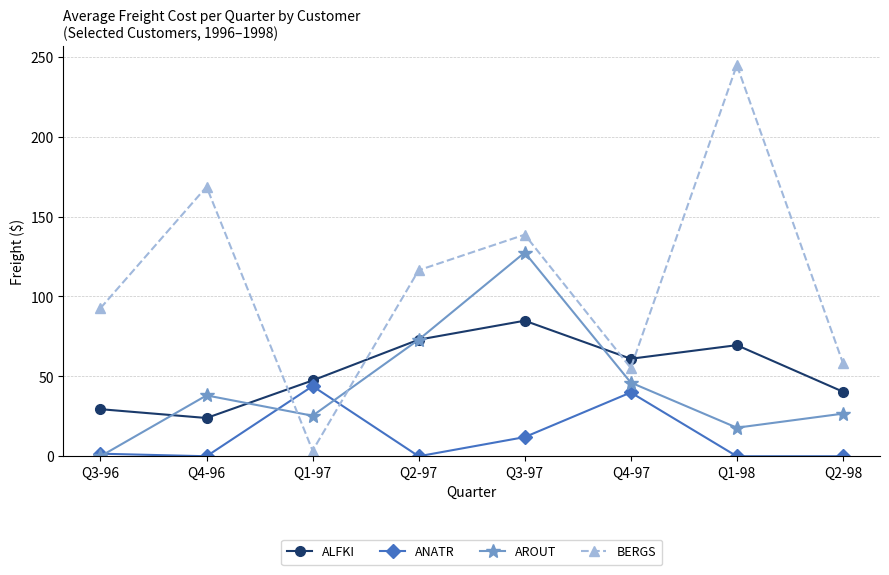

Reading left to right, list all the values displayed in this chart.

ALFKI: Q3-96=29.5	Q4-96=23.9	Q1-97=47.5	Q2-97=73.0	Q3-97=84.8	Q4-97=61.0	Q1-98=69.5	Q2-98=40.4
ANATR: Q3-96=1.6	Q4-96=0.0	Q1-97=43.9	Q2-97=0.0	Q3-97=12.0	Q4-97=39.9	Q1-98=0.0	Q2-98=0.0
AROUT: Q3-96=0.0	Q4-96=38.1	Q1-97=25.4	Q2-97=73.0	Q3-97=127.5	Q4-97=46.1	Q1-98=17.9	Q2-98=26.7
BERGS: Q3-96=92.7	Q4-96=168.6	Q1-97=3.5	Q2-97=116.4	Q3-97=138.7	Q4-97=55.3	Q1-98=244.8	Q2-98=58.4